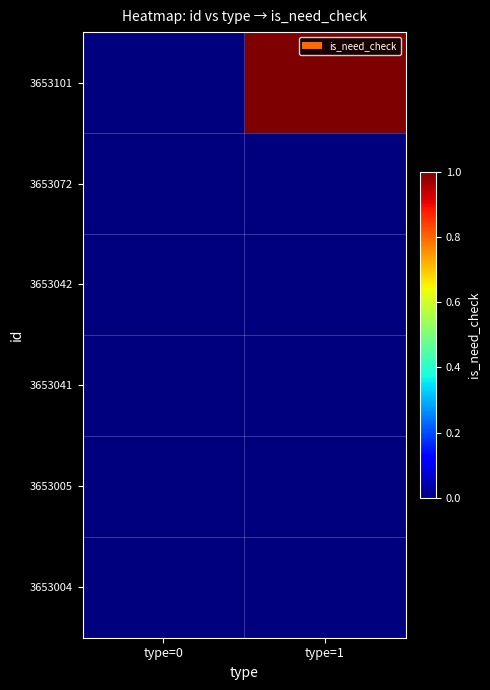

What is the total value across all series at type=1?

1